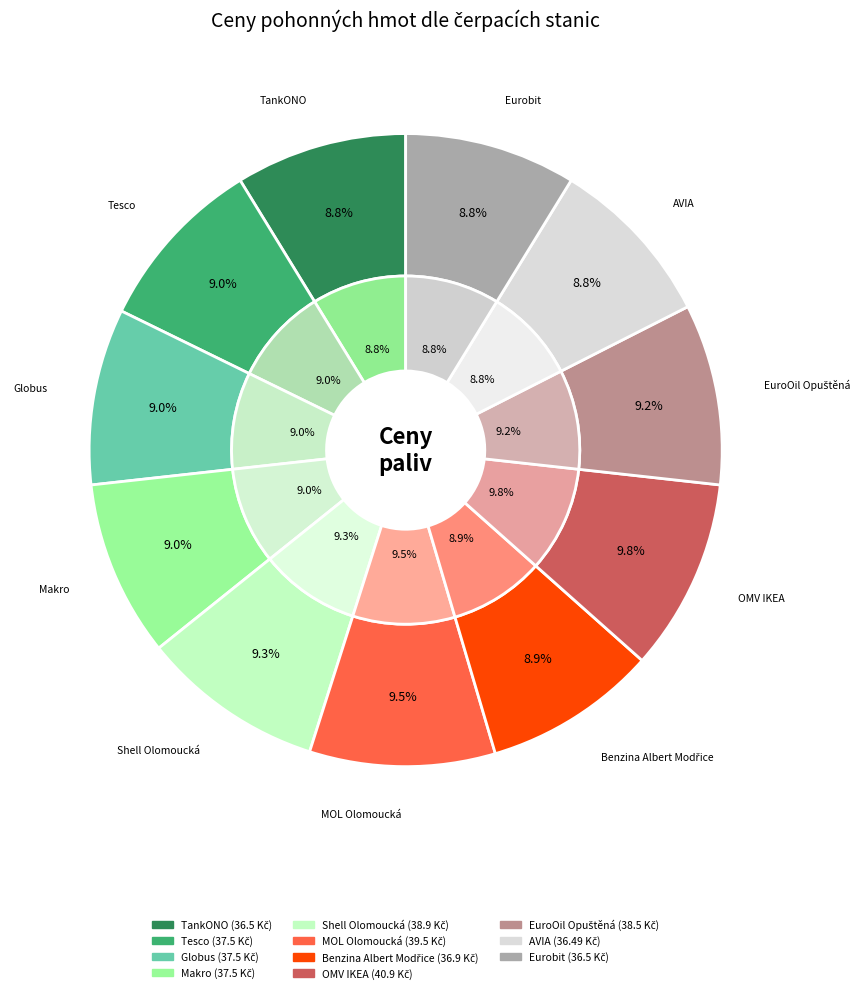

What percentage is the Benzina Albert Modřice slice, to the nearest percent?

9%